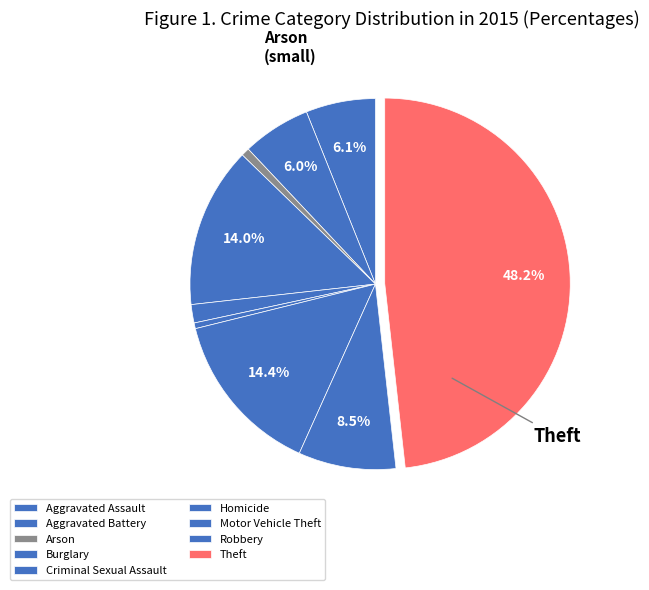

To the nearest percent, what percentage of the pie is Criminal Sexual Assault?

2%